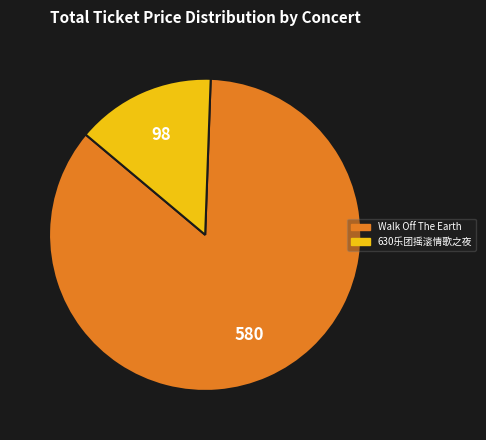

Does any single category account for the majority?

Yes